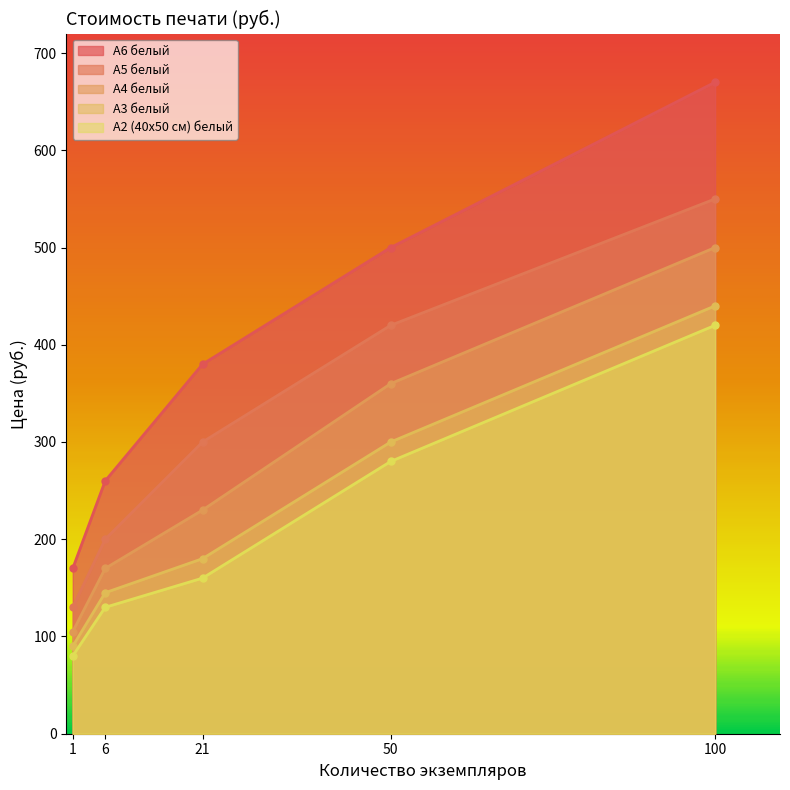

Reading left to right, what are all the values shown in this chart?

А6 белый: 1=170	6=260	21=380	50=500	100=670
А5 белый: 1=130	6=200	21=300	50=420	100=550
А4 белый: 1=105	6=170	21=230	50=360	100=500
А3 белый: 1=90	6=145	21=180	50=300	100=440
А2 (40х50 см) белый: 1=80	6=130	21=160	50=280	100=420